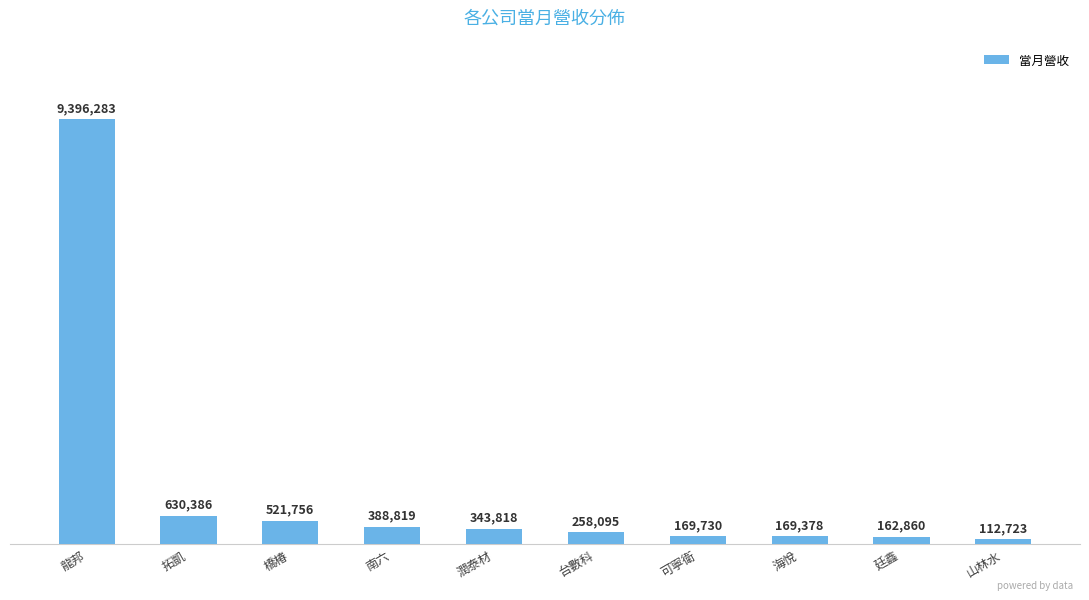

What is the label of the 3rd bar from the right?

海悅